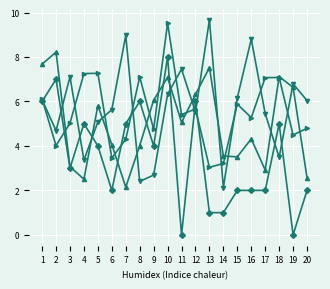

What is the greatest value displayed?

9.7